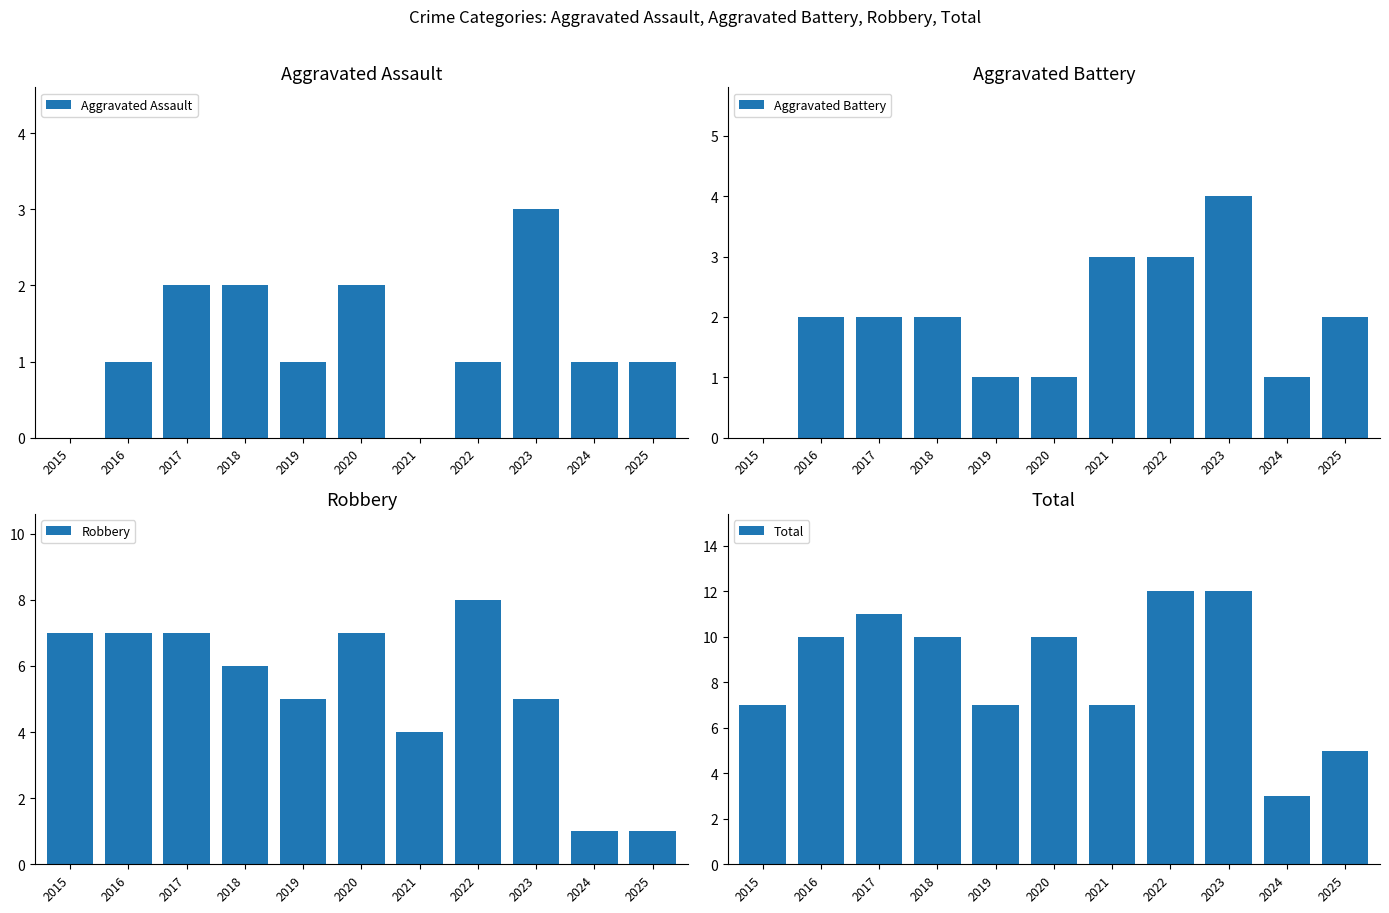

What is the sum of all Aggravated Assault values?

14